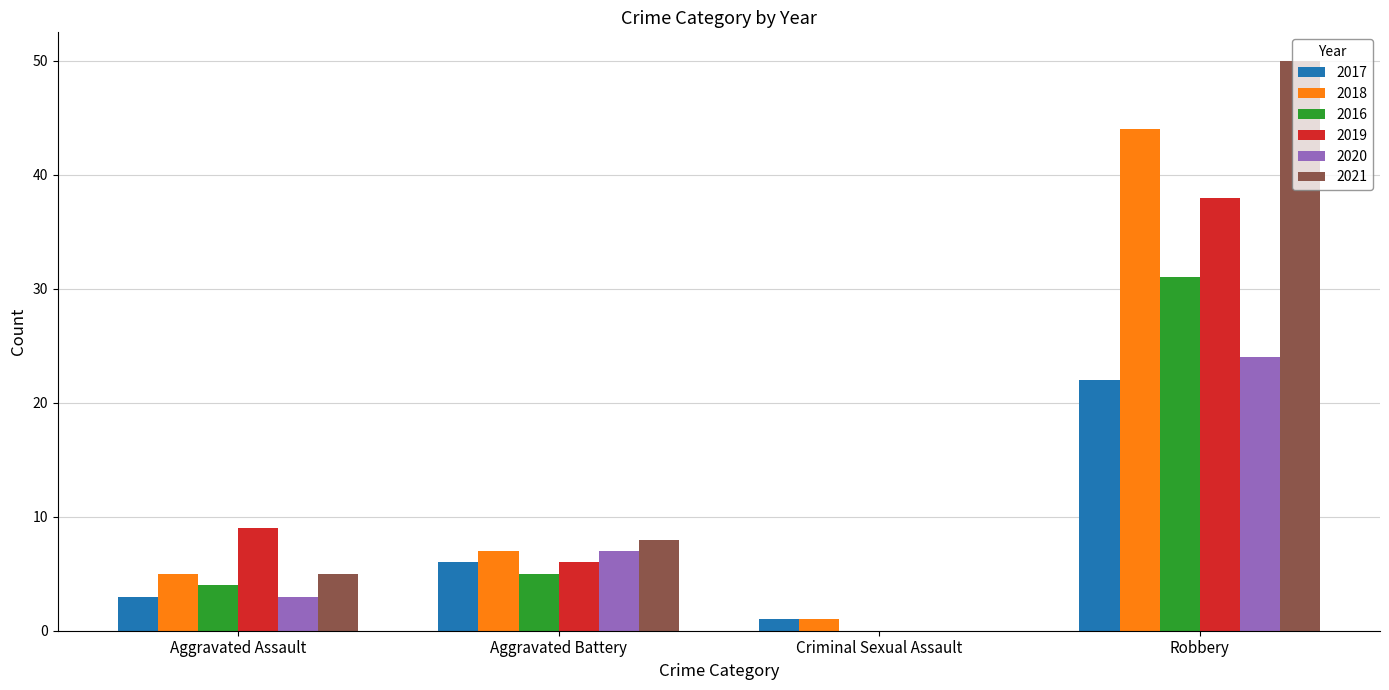

What are all the series names shown in the legend?

2017, 2018, 2016, 2019, 2020, 2021